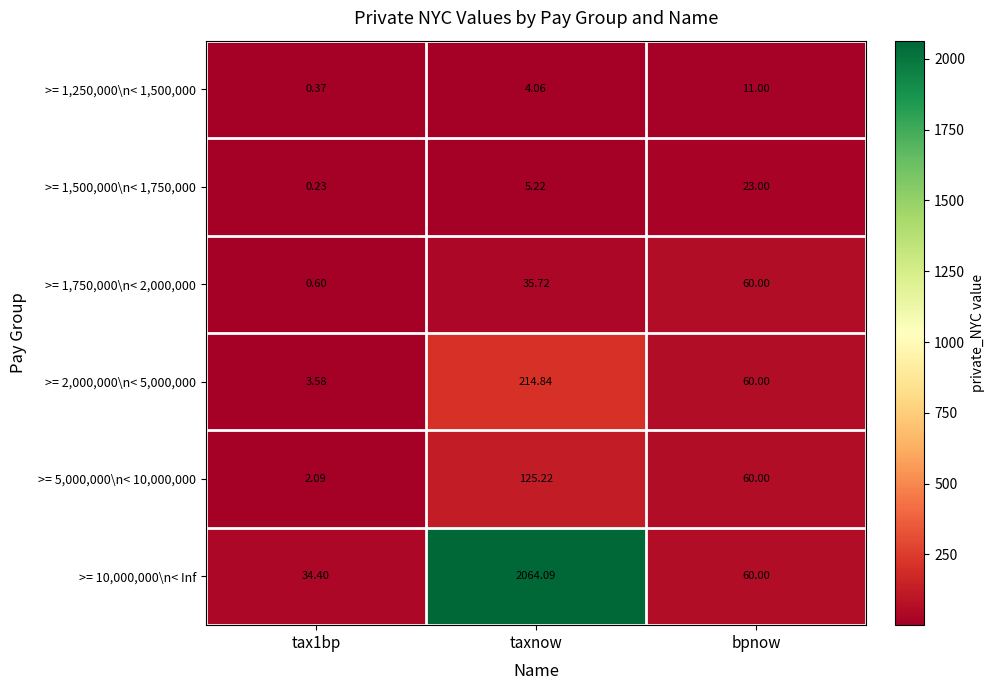

Is the value of >= 10,000,000\n< Inf at taxnow greater than the value of >= 1,750,000\n< 2,000,000 at tax1bp?

Yes